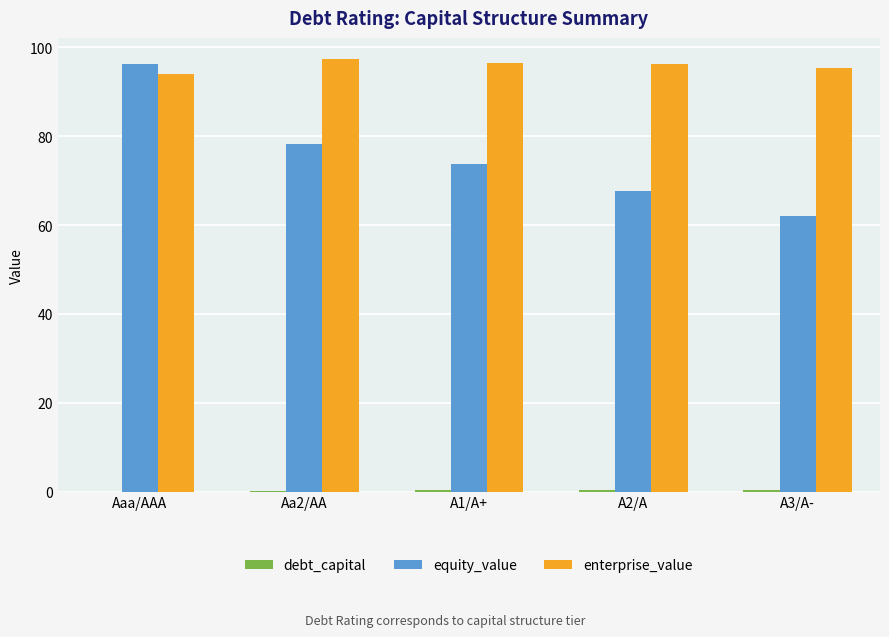

The value of equity_value at A2/A is 67.8. True or false?

True